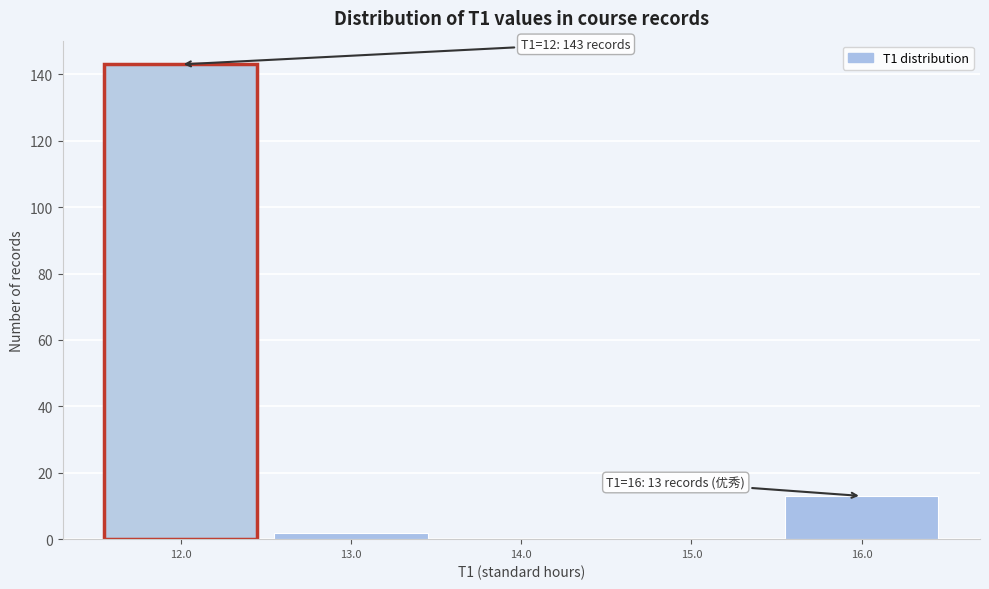

Which range on the x-axis has the tallest bar?

11.5 to 12.5